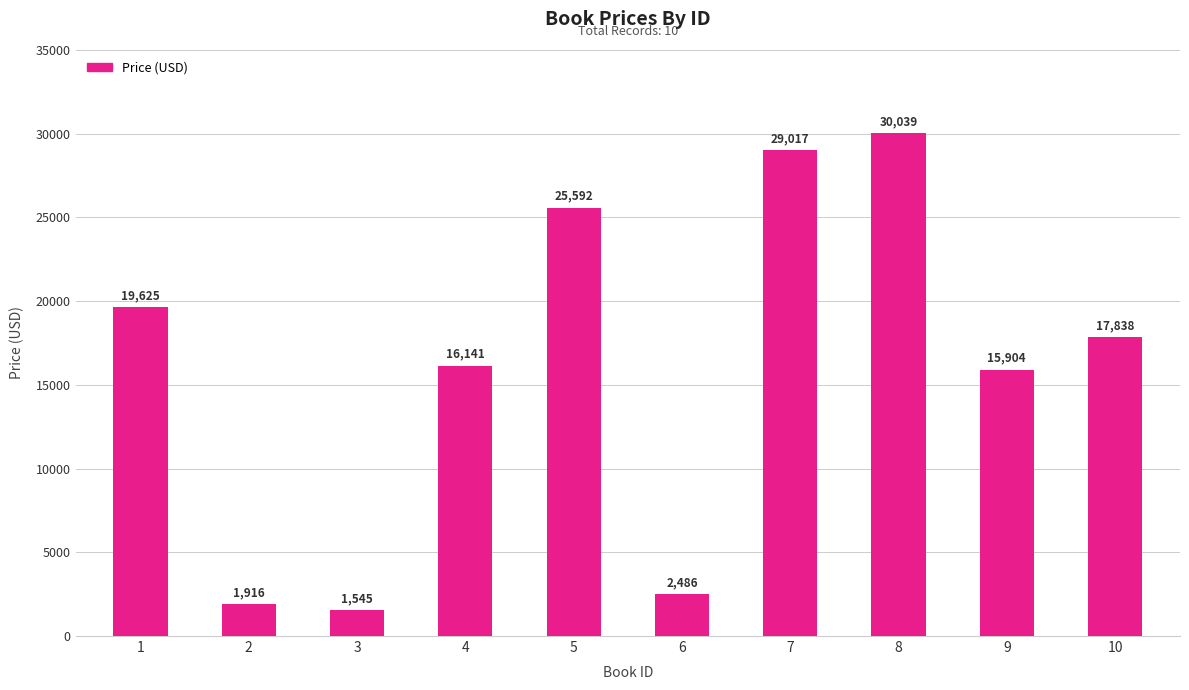

What is the sum of all values?

160103.5